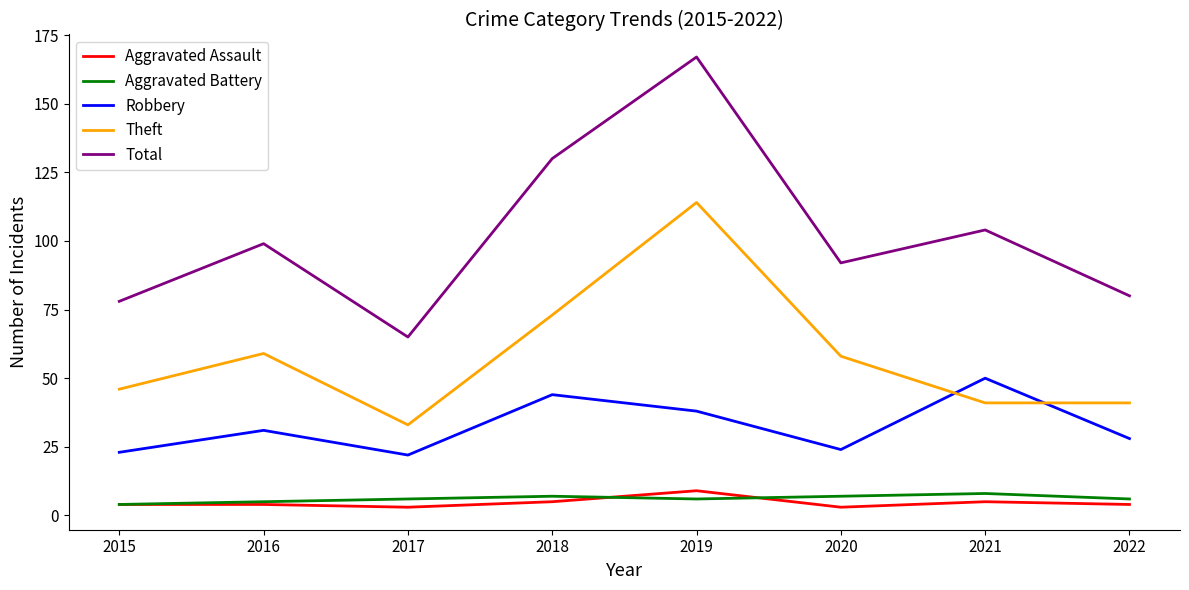

Which category has the highest value across all series?

2019